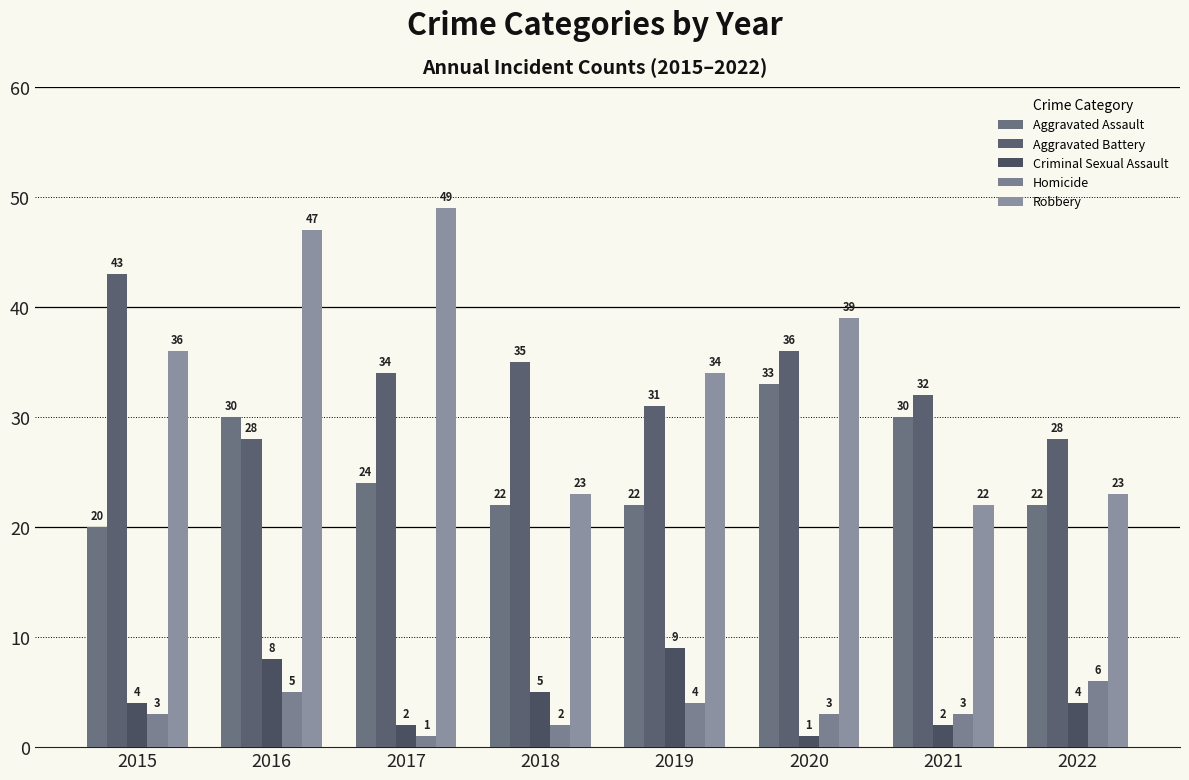

Between 2015 and 2019, which series saw the biggest shift?

Aggravated Battery